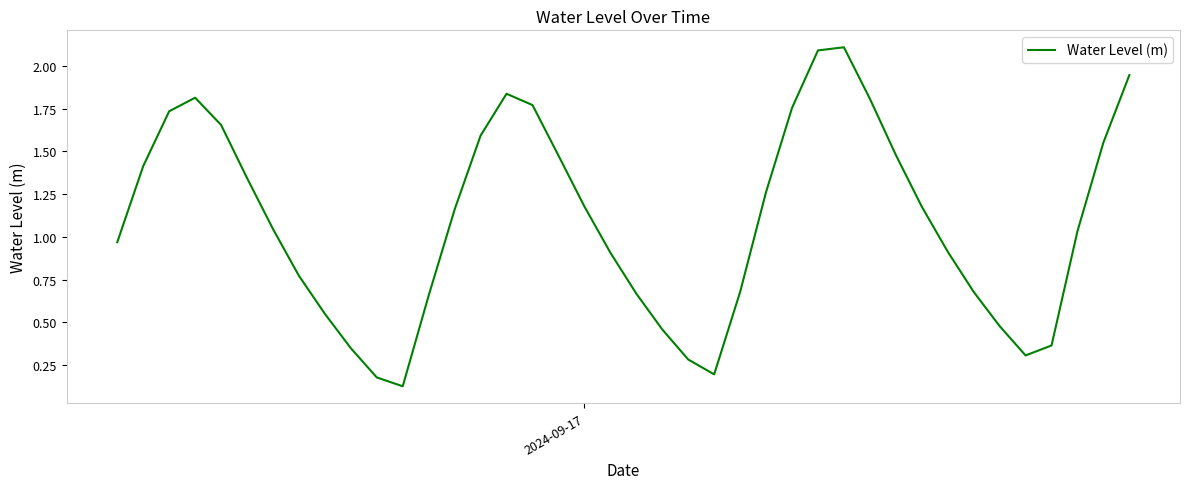

True or false: there are more than 1 points higher than both neighbors.

True